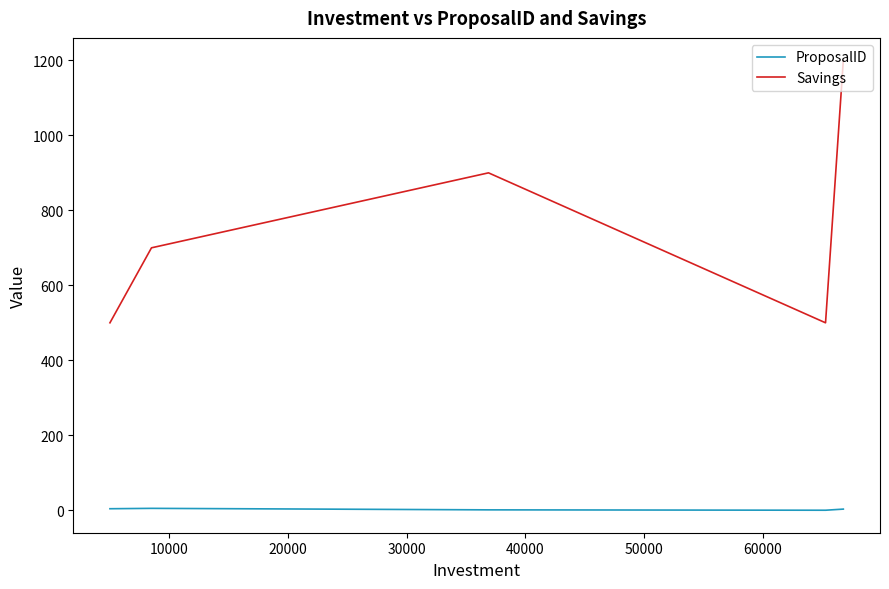

Which series has the widest spread of values?

Savings